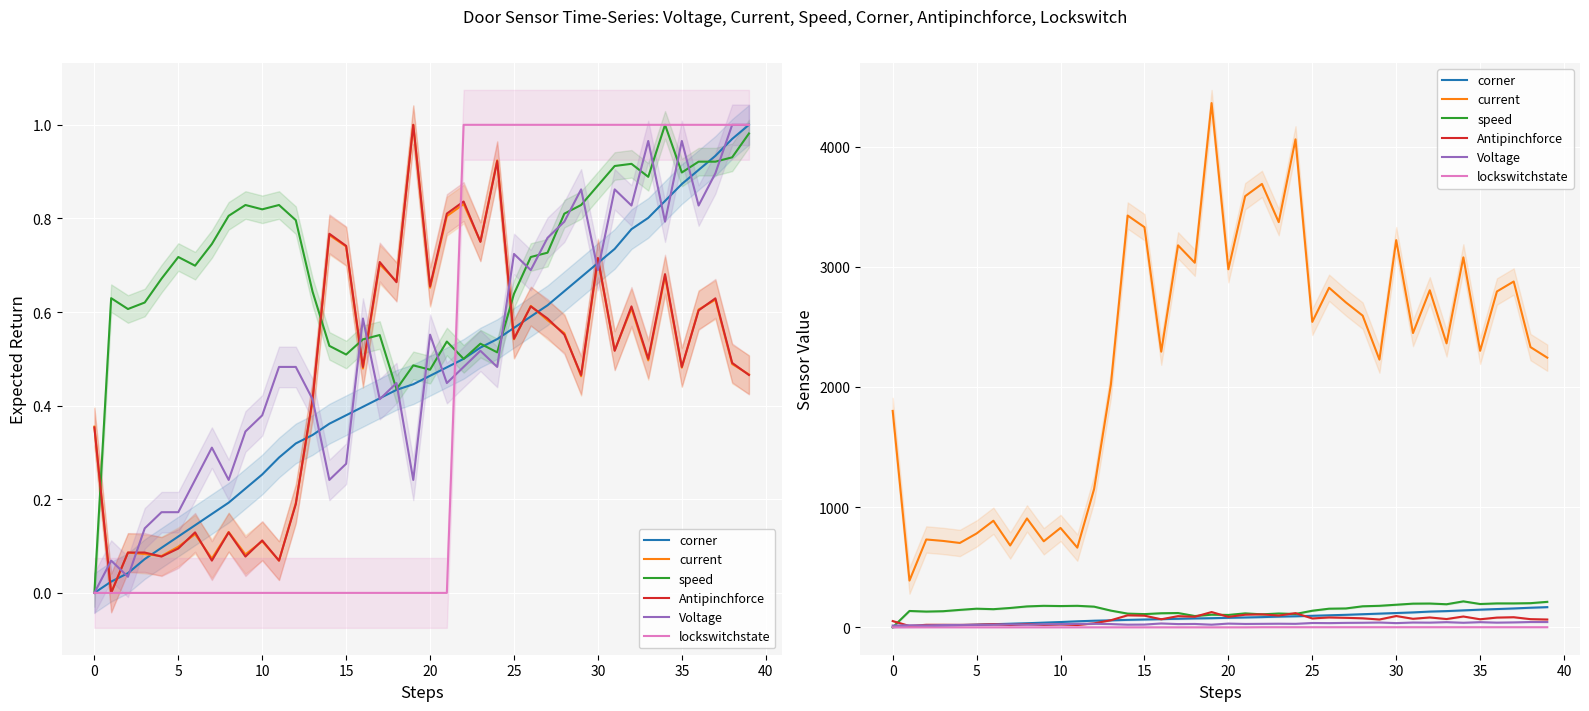

At which label does current reach its peak?

19